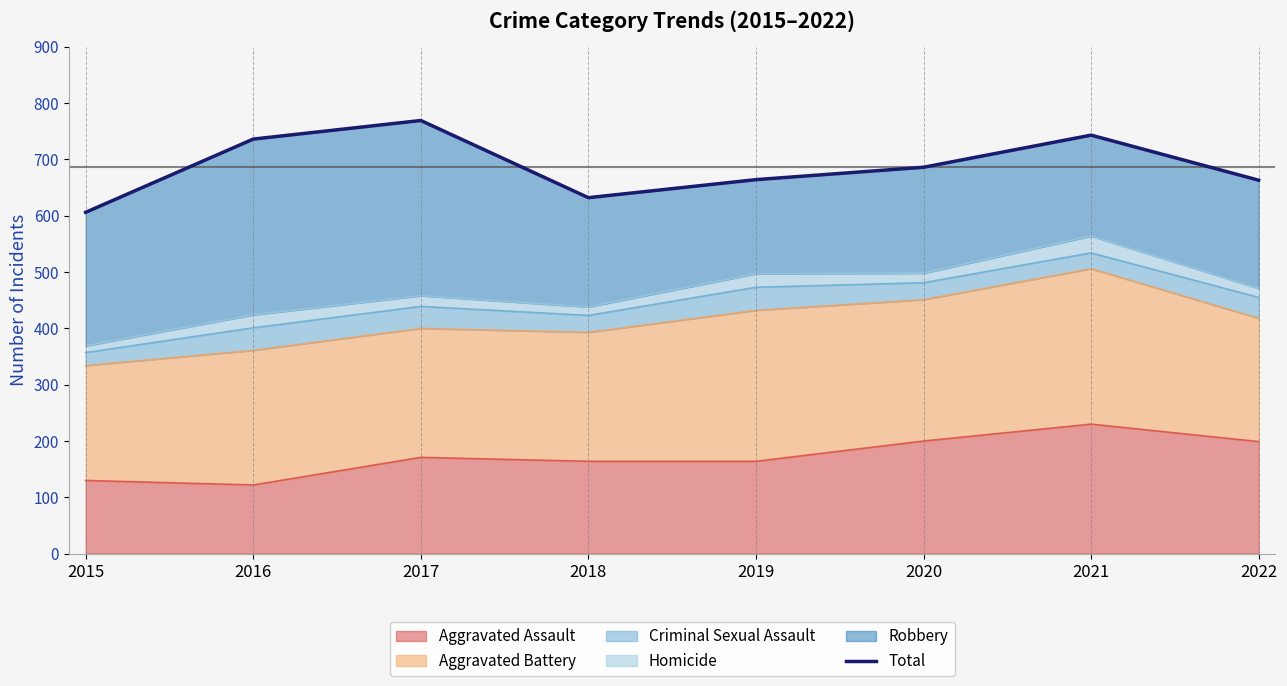

How many points are higher than both their immediate neighbors (excluding endpoints)?

2